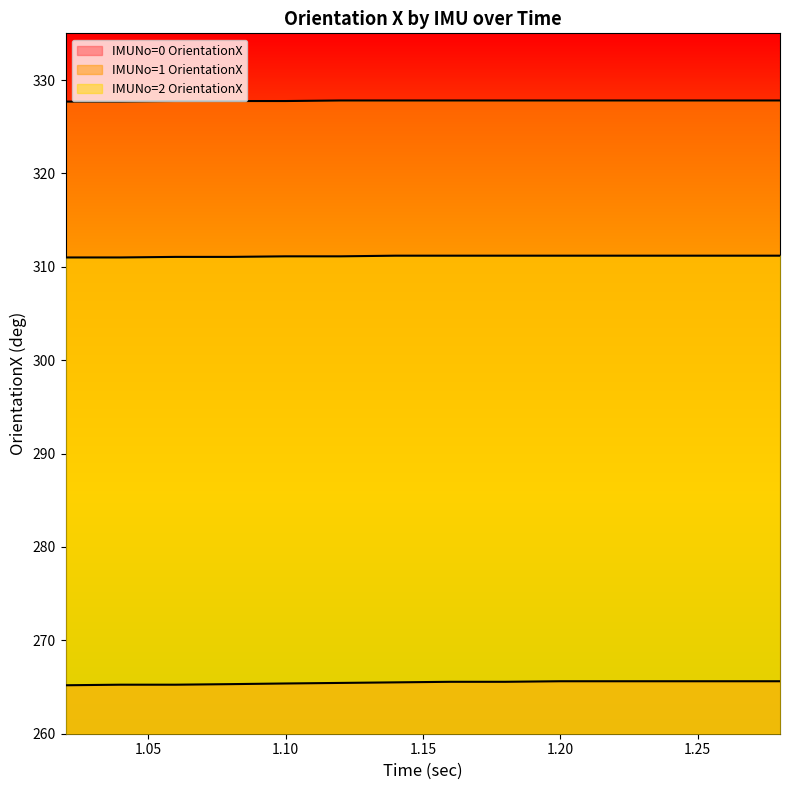

Does the chart display data point markers on the line(s)?

No